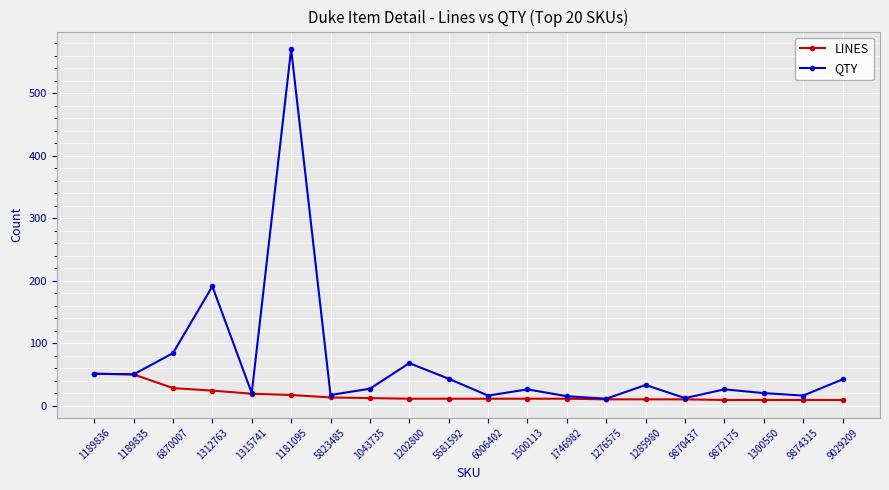

What position from the right is 1181095?

15